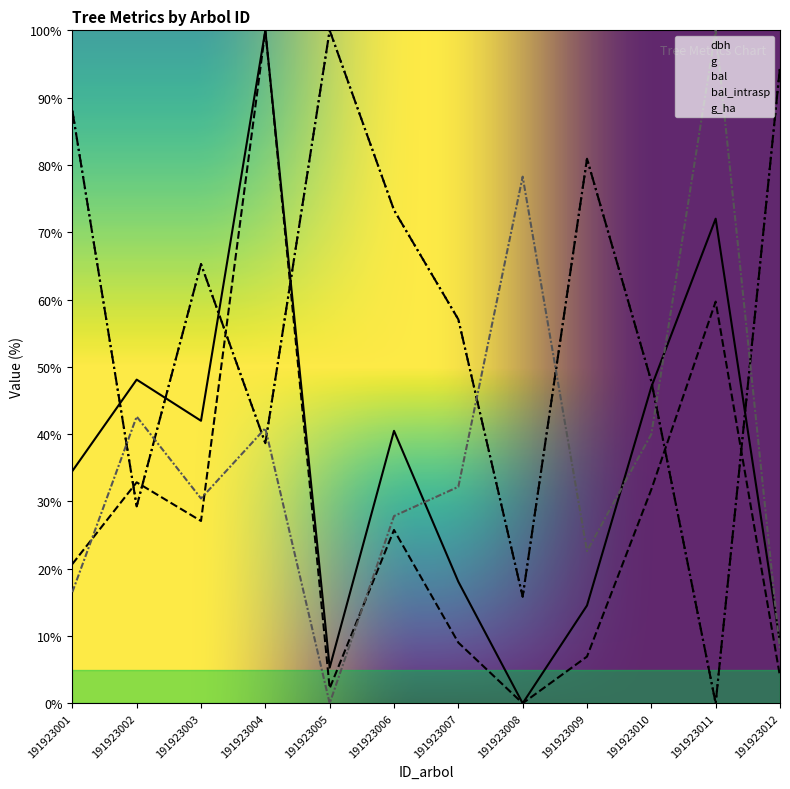

Which series has the largest range (max minus min)?

dbh